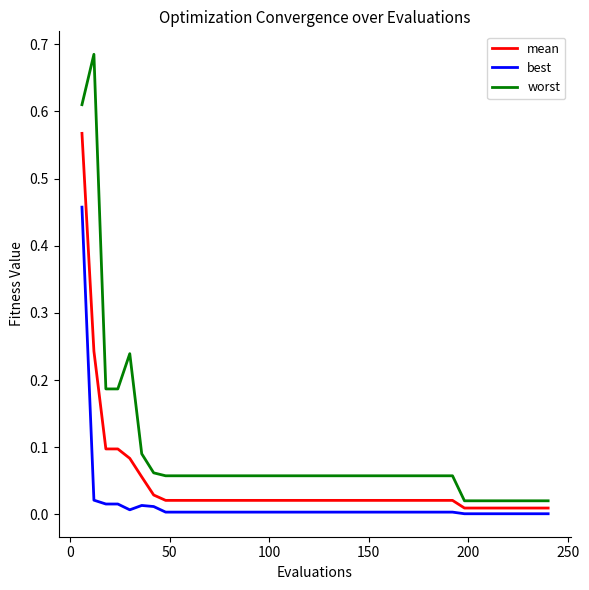

Which series has the largest range (max minus min)?

worst